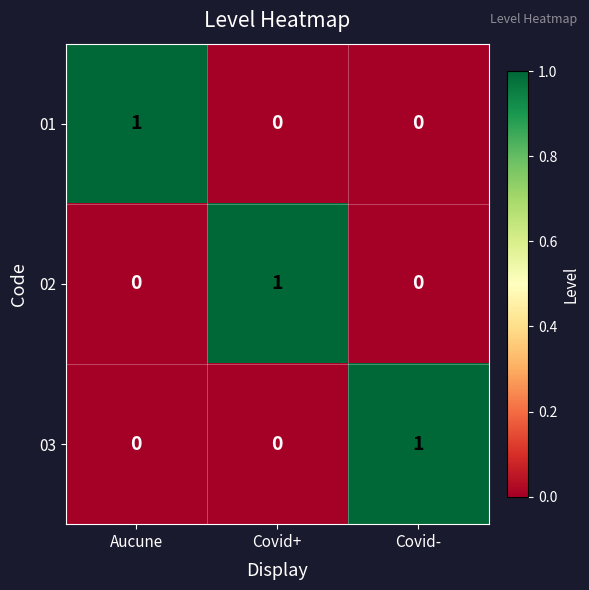

Reading left to right, what are all the values shown in this chart?

01: 1	0	0
02: 0	1	0
03: 0	0	1